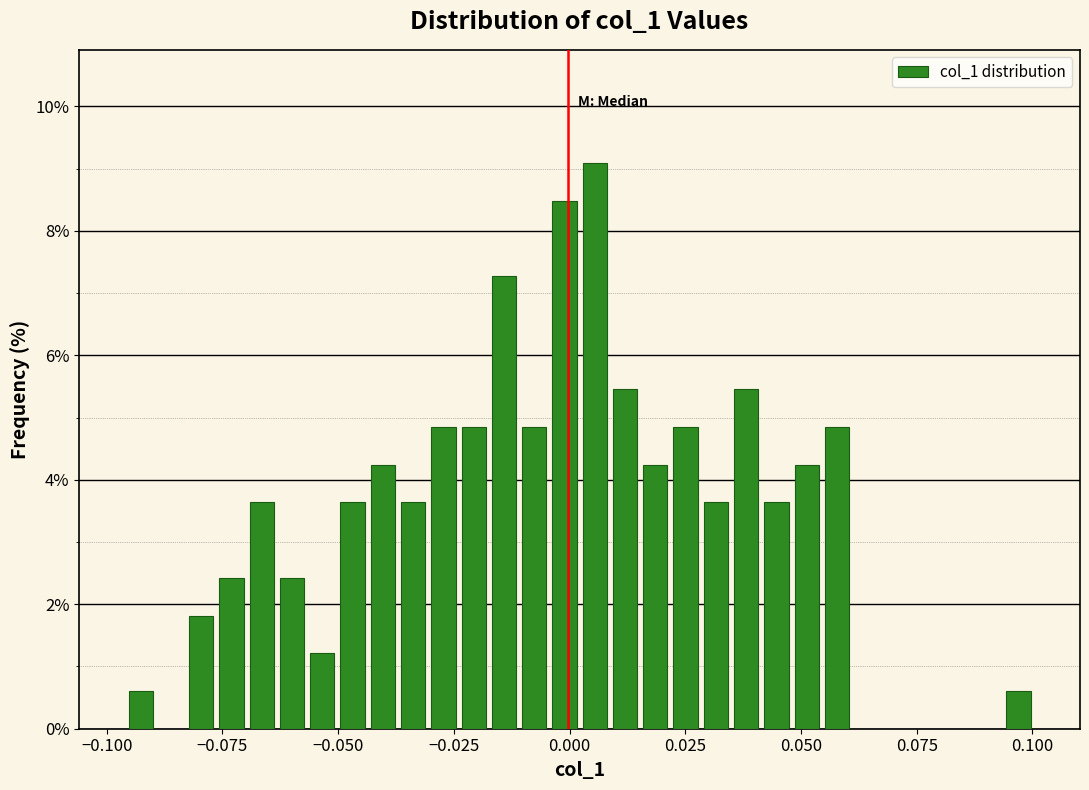

Read against the x-axis, roughly where is the centre of the tallest bar?

0.005